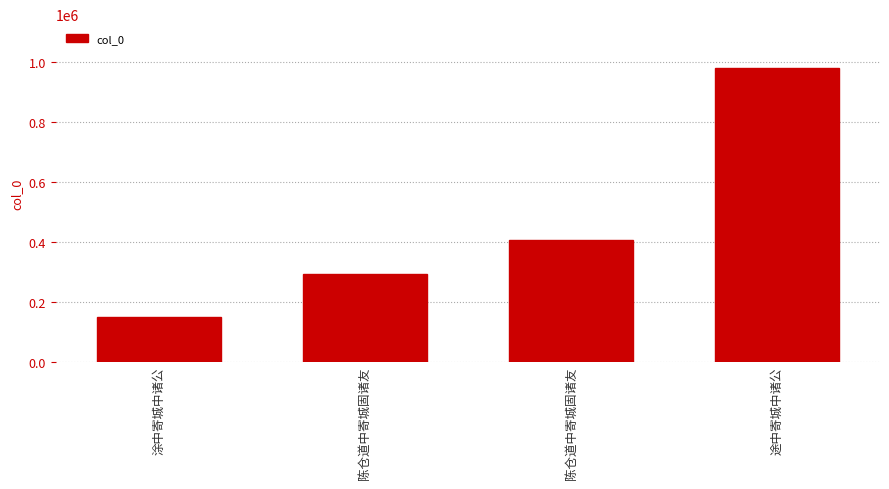

At which category does the chart reach its peak across all series?

途中寄城中诸公